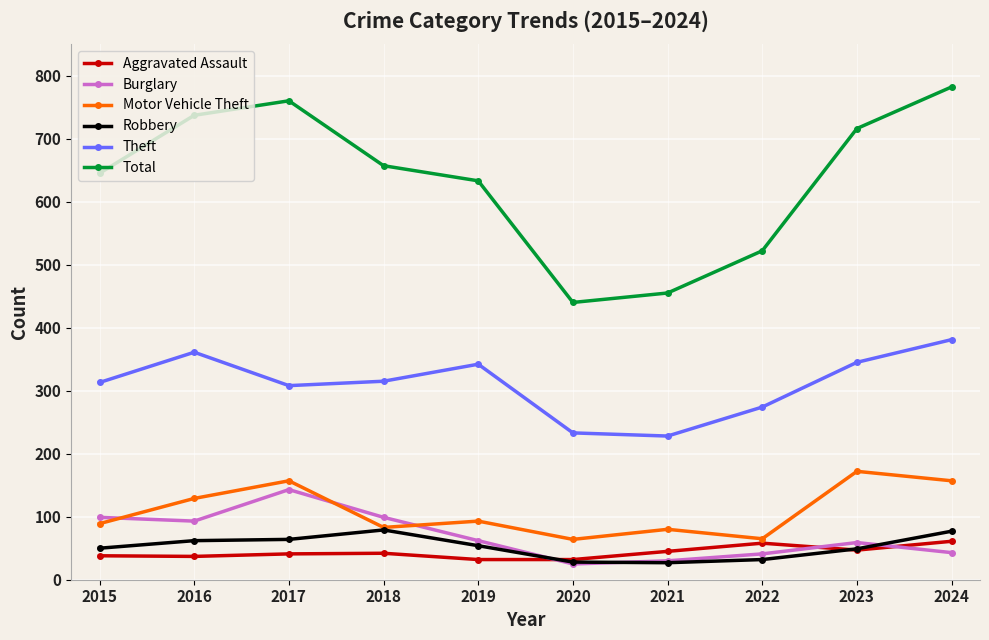

Where is the first local maximum for Total?

2017